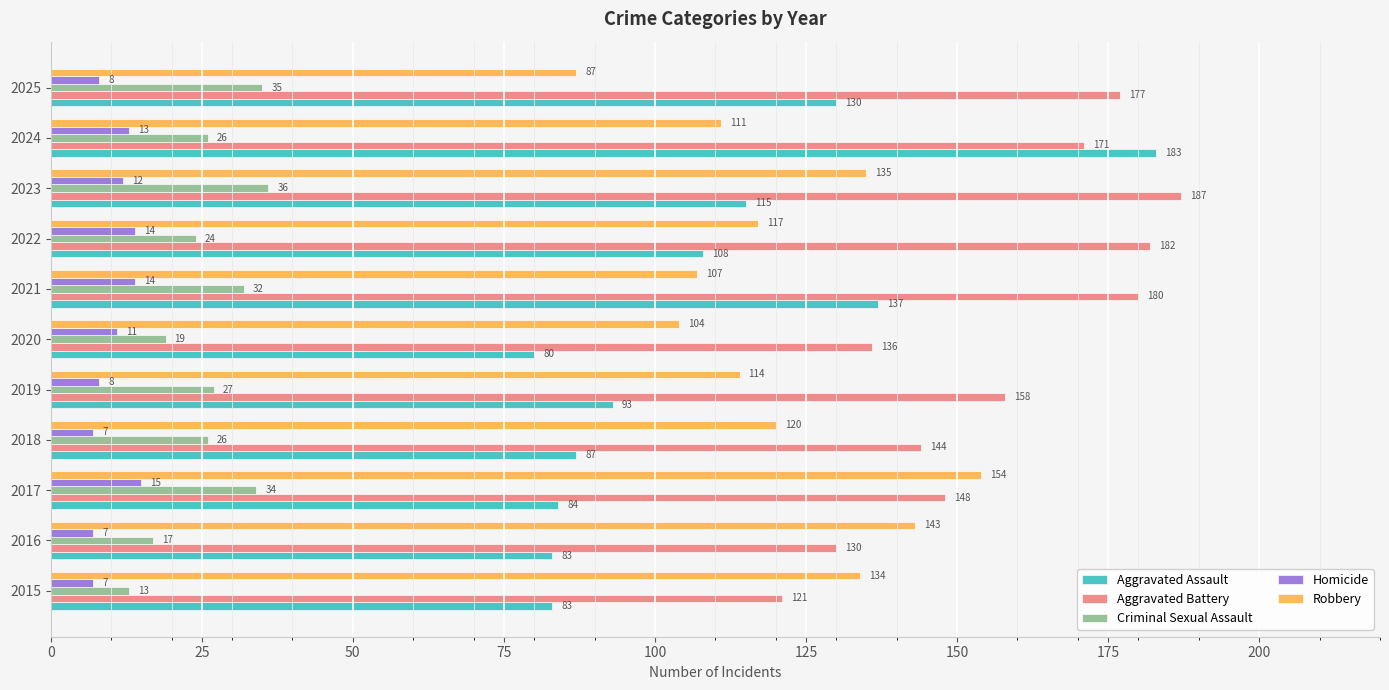

The value of Robbery at 2024 is 111. True or false?

True